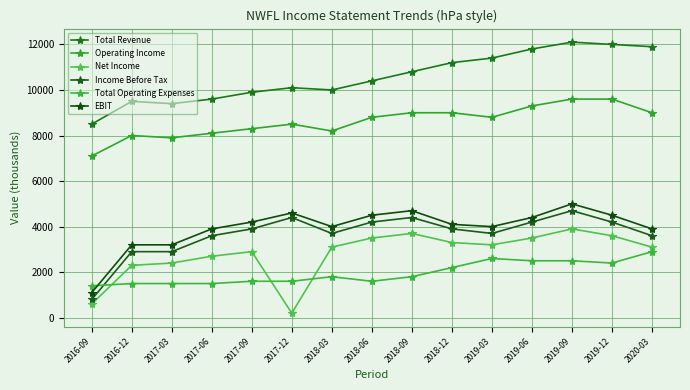

What is the label of the 5th point from the left?

2017-09